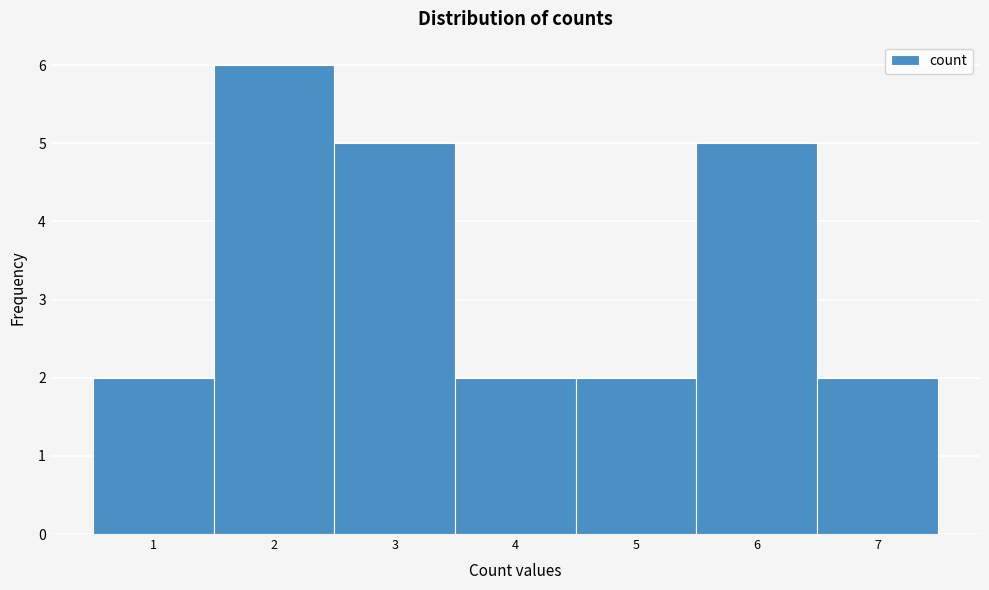

What is the height of the bar covering 3.5 to 4.5 on the x-axis? The values are not printed on the chart, so give them approximately, as read against the axis.

2